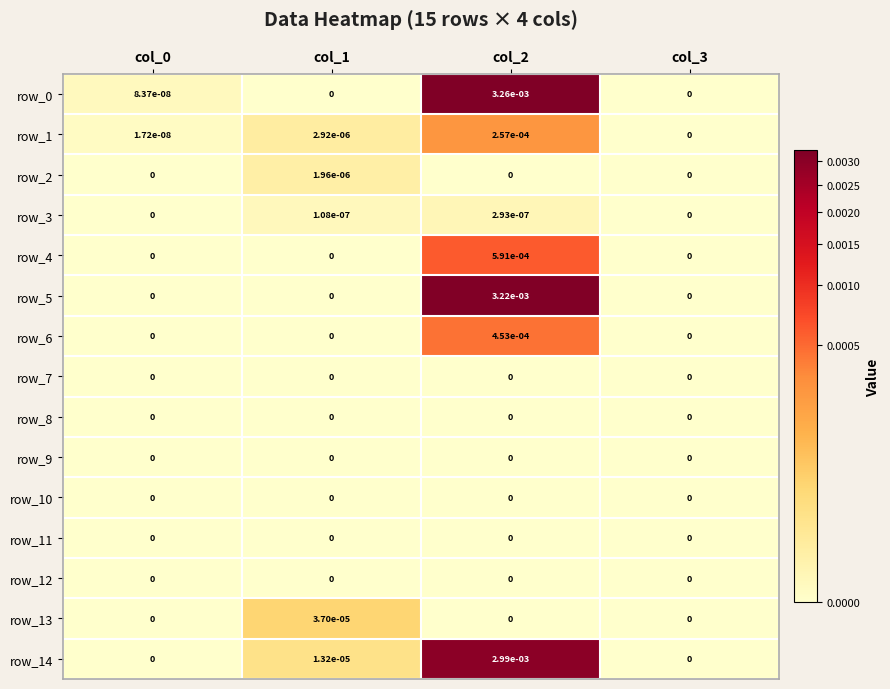

The row_7 series shows 0.0 at col_2. True or false?

True